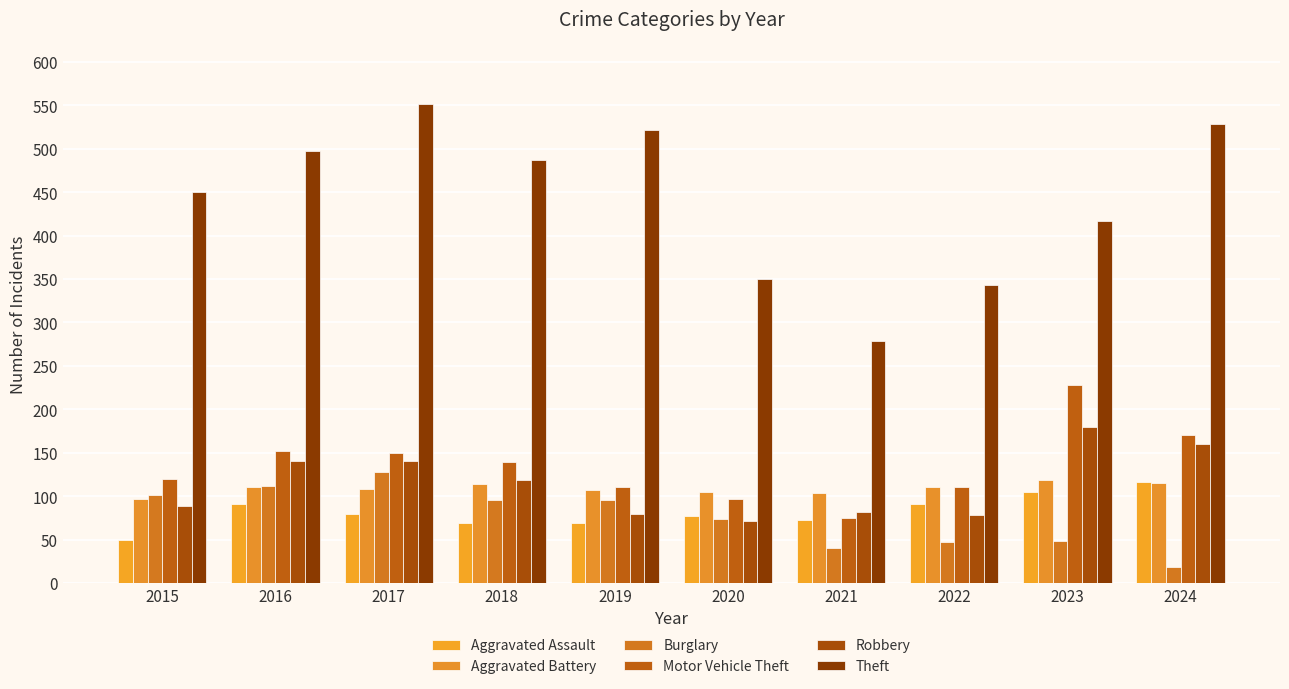

What is the total value across all series at 2023?

1096